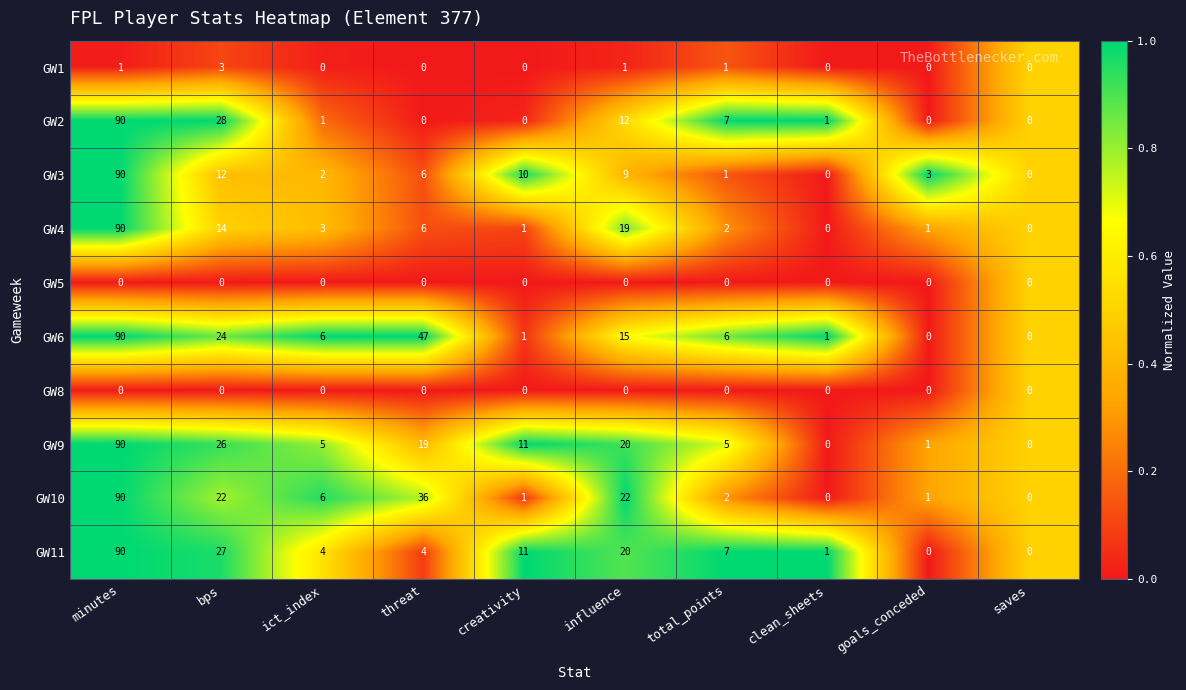

Which series has the largest total across all categories?

GW6